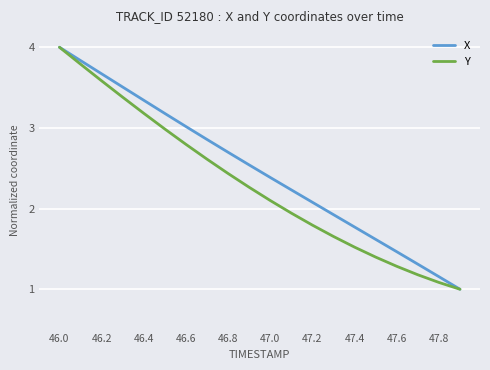

What is the smallest value displayed?

1.0